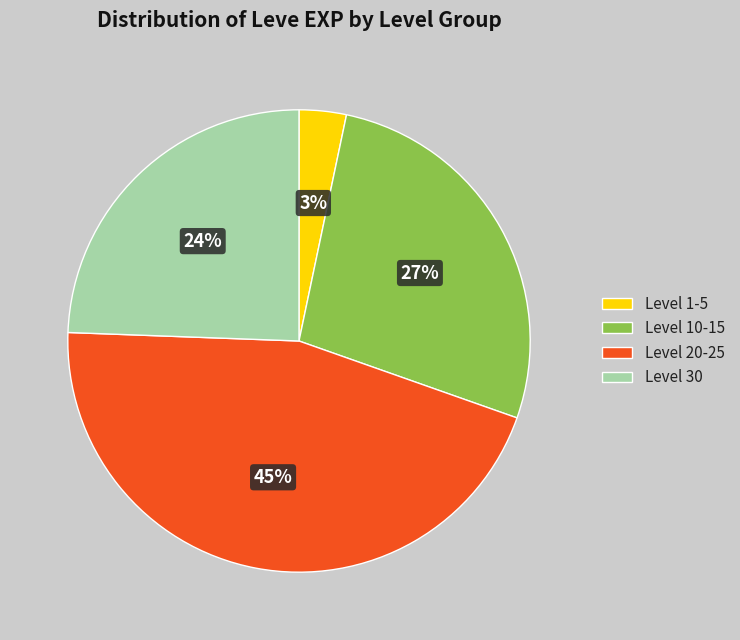

Count the number of slices in the pie.

4